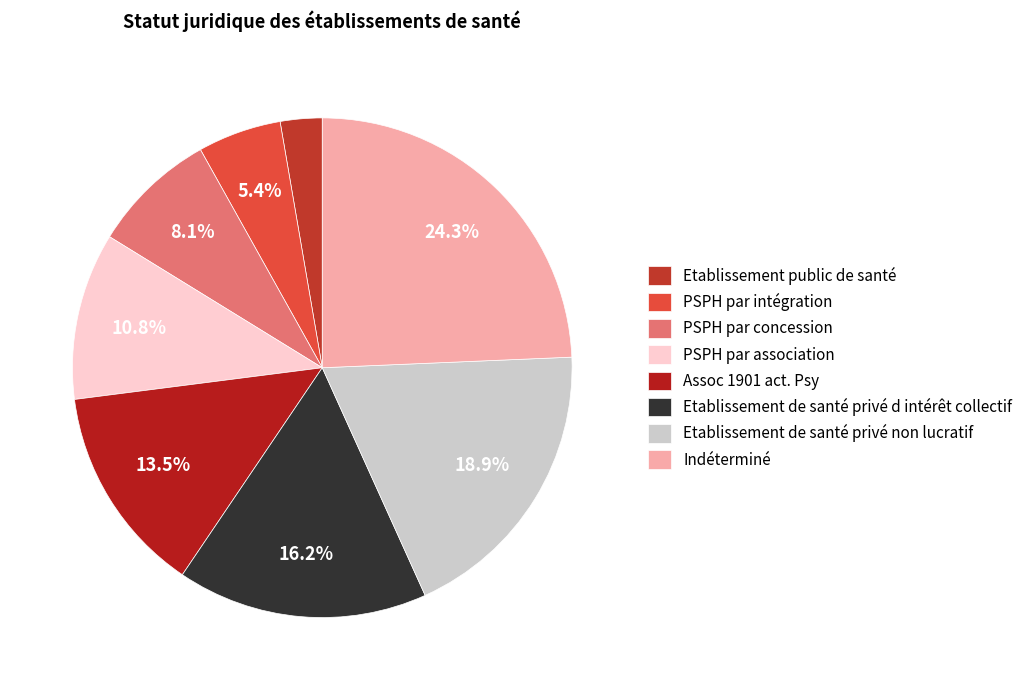

How many segments does this pie chart have?

8